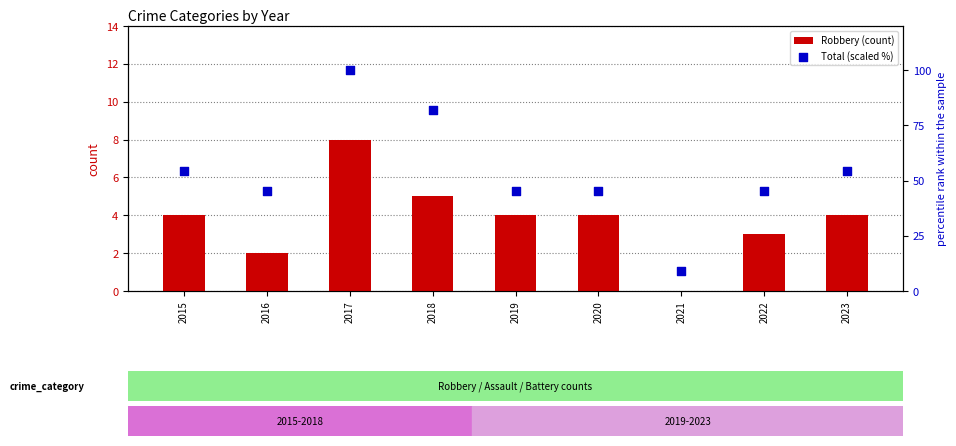

Which series contains the lowest Y value?

Robbery (count)